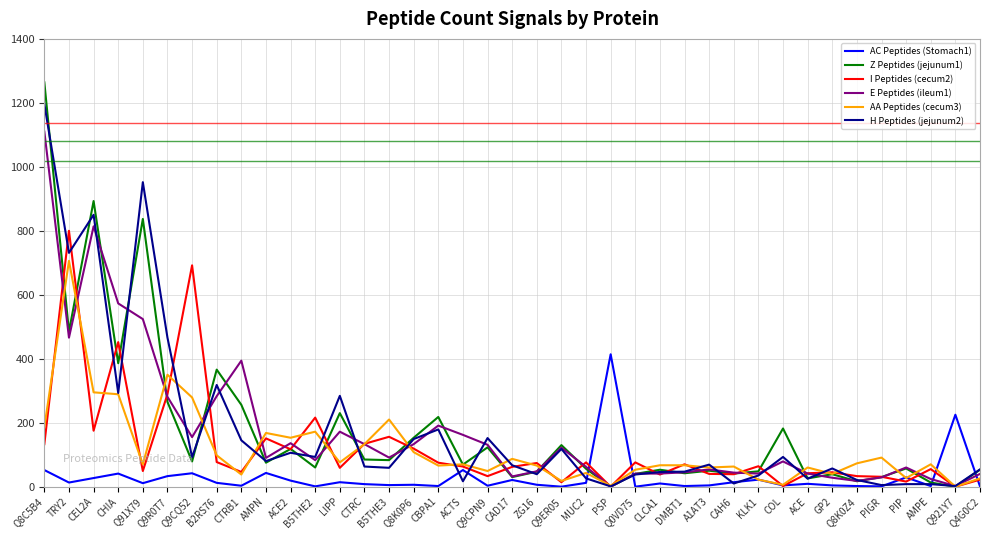

Which series ends up on top after the final intersection of AC Peptides (Stomach1) and I Peptides (cecum2)?

I Peptides (cecum2)